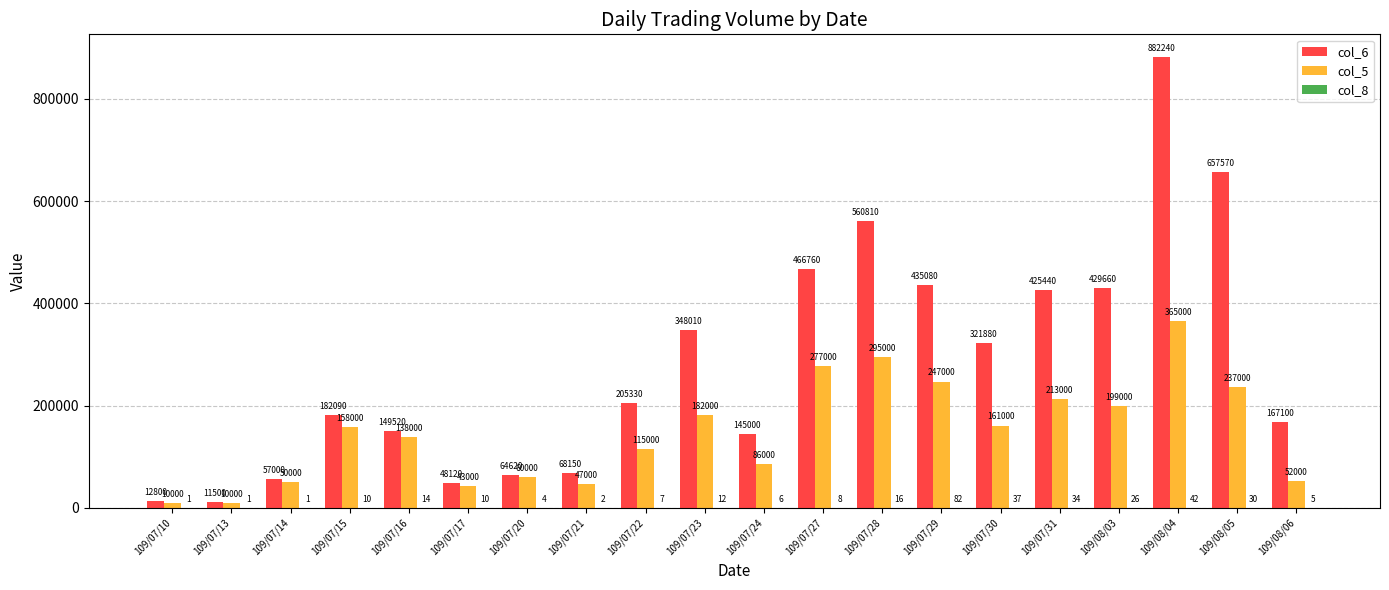

Which series has the largest range (max minus min)?

col_6